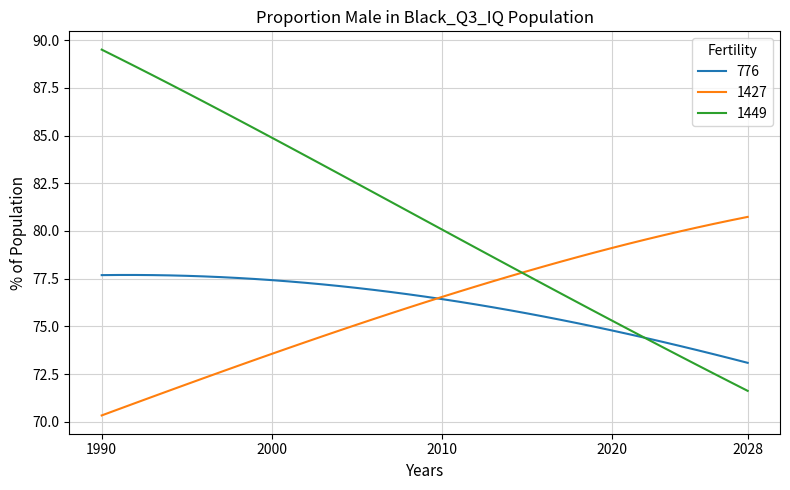

What is the highest value of the 1427 series?

80.7